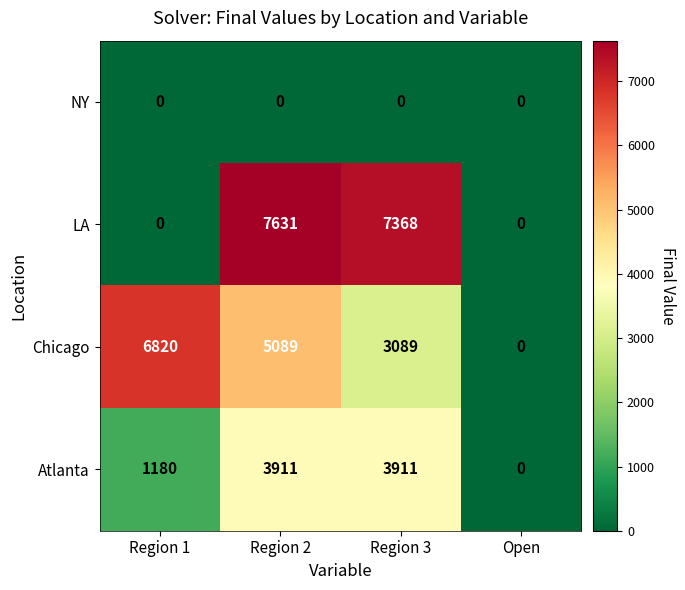

What is the total value across all series at Region 2?

16631